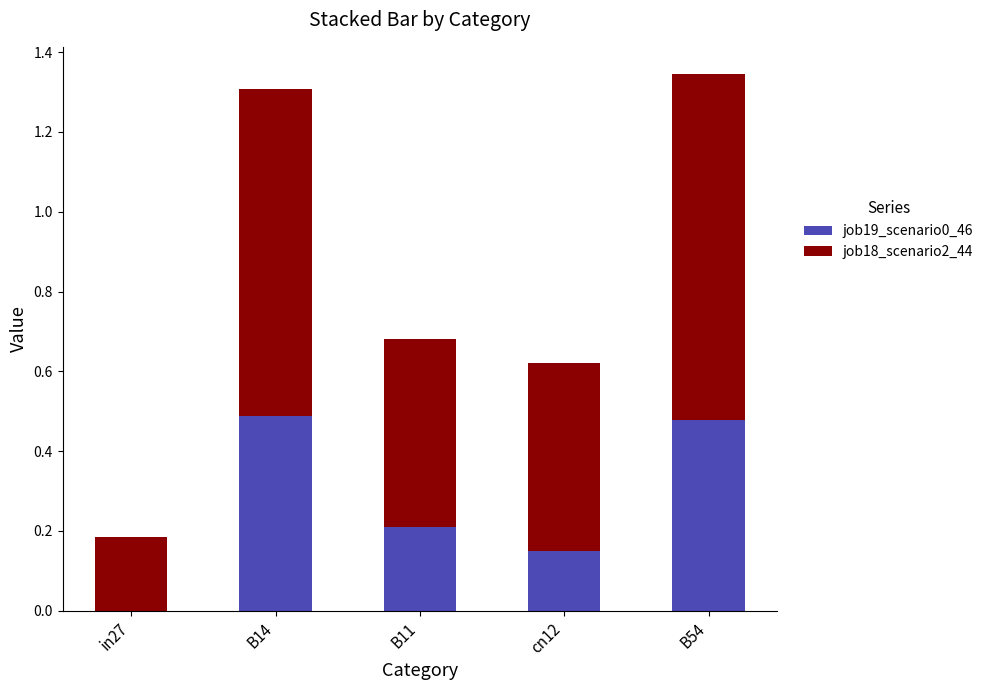

What is the sum of all job19_scenario0_46 values?

1.3